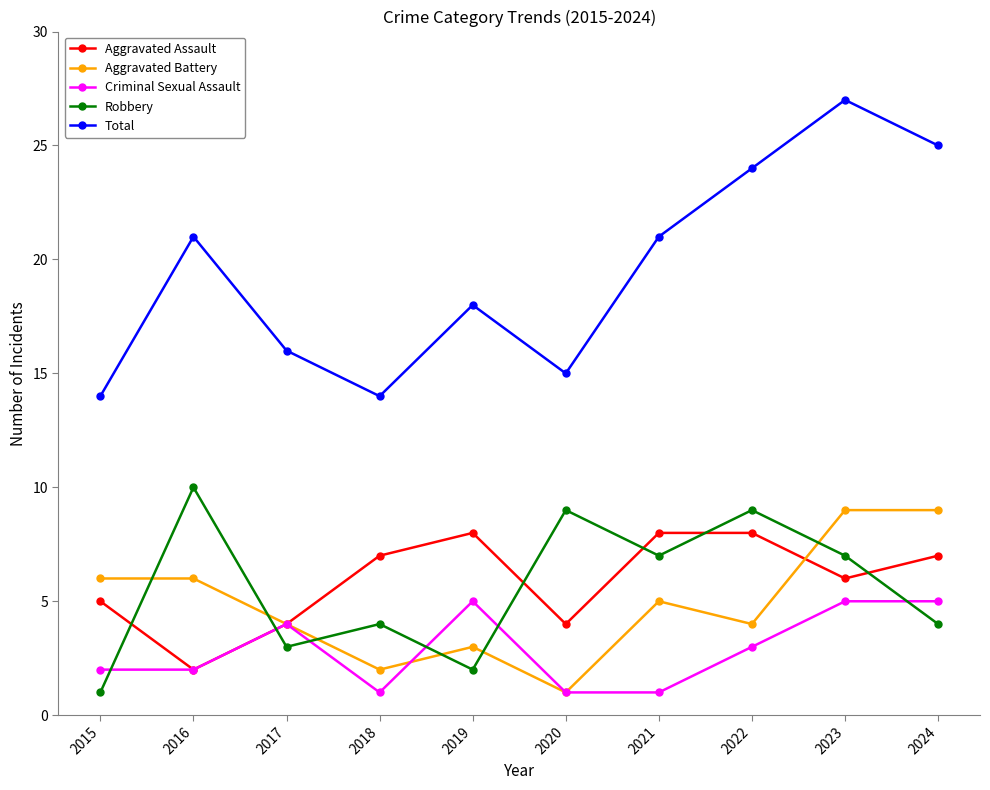

At which category does Aggravated Assault reach its first local peak?

2019